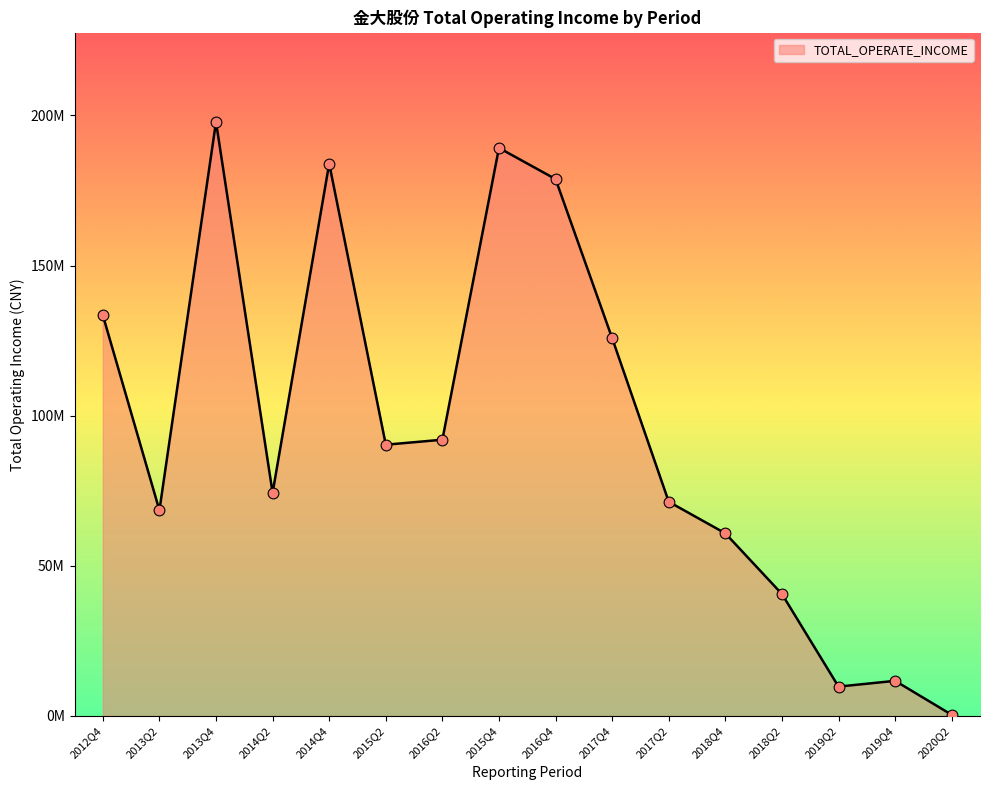

Between 2016Q4 and 2012Q4, which is larger?

2016Q4